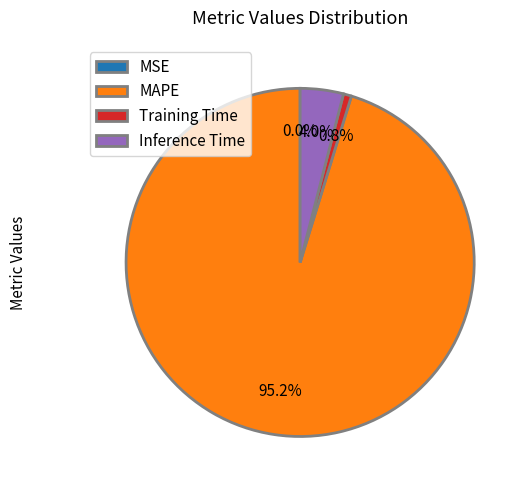

Does MAPE account for over 50% of the chart?

Yes